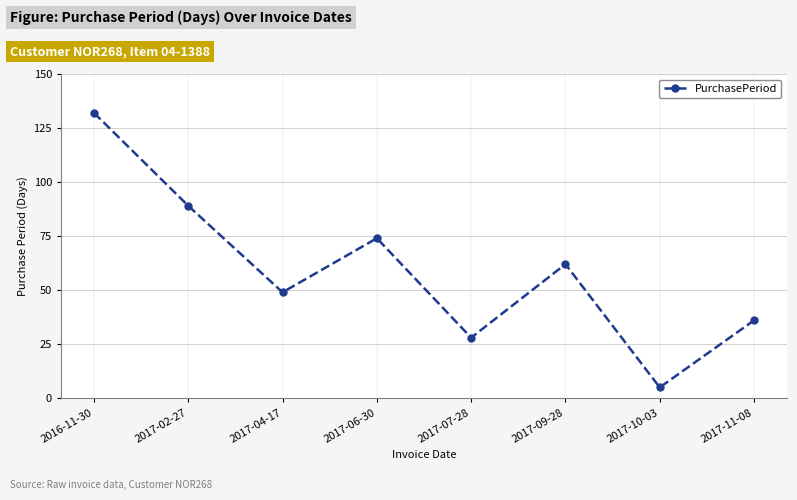

The value at 2017-06-30 is 74. True or false?

True